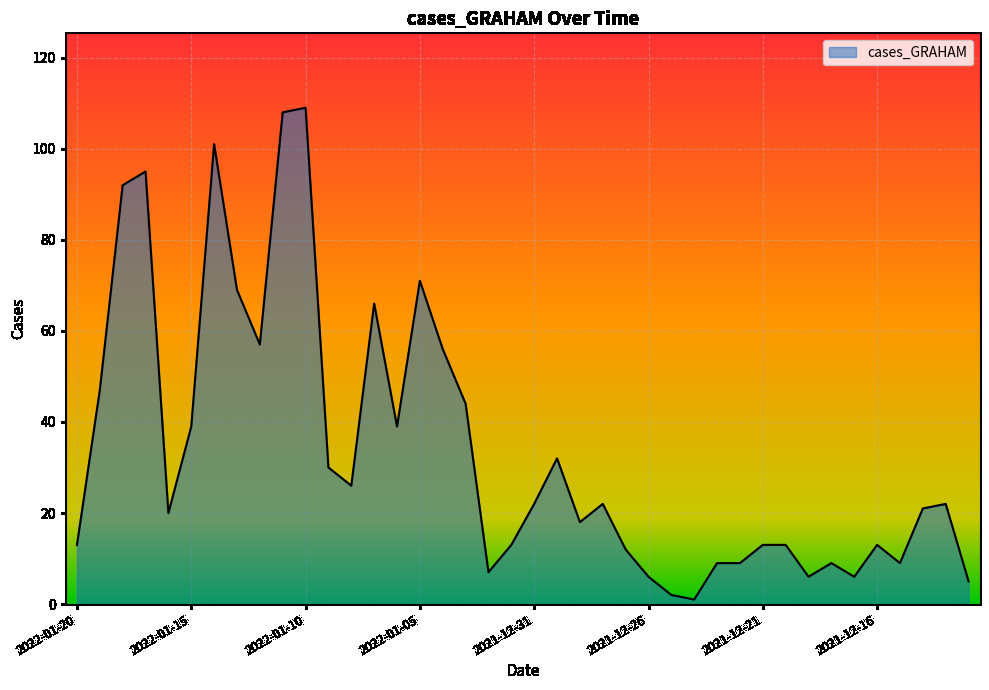

How many values are below 22?

20